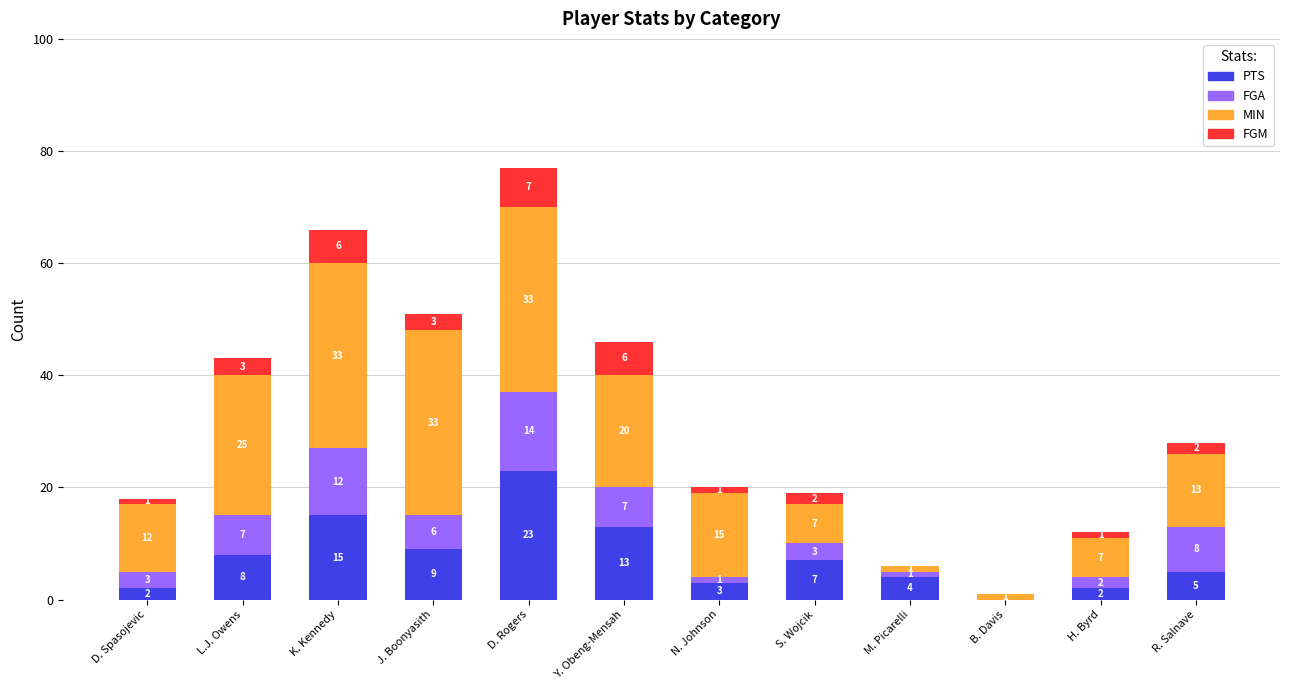

What is the approximate value of PTS at D. Rogers?

23